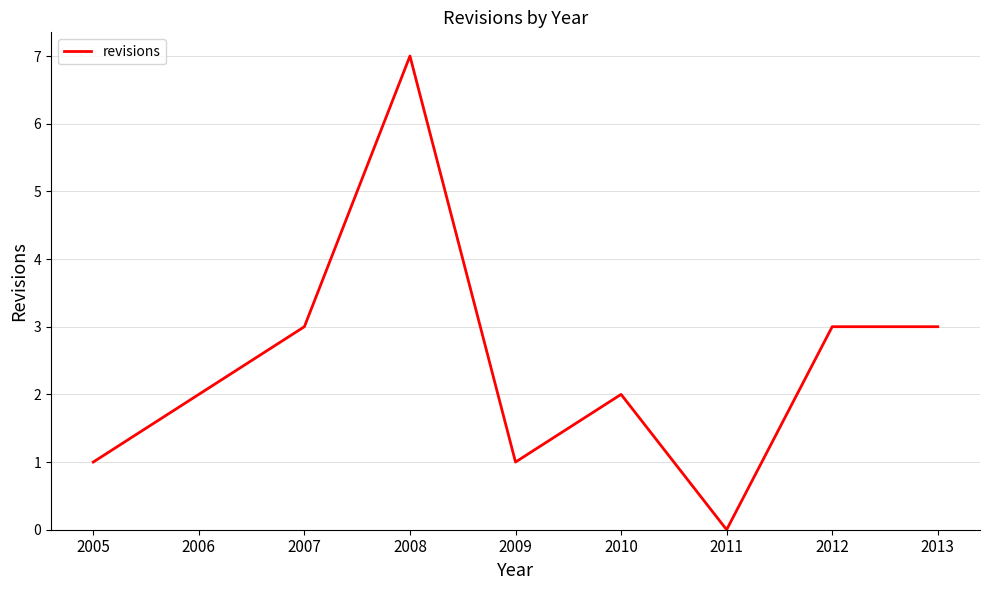

Reading right to left, list all the values displayed in this chart.

3	3	0	2	1	7	3	2	1